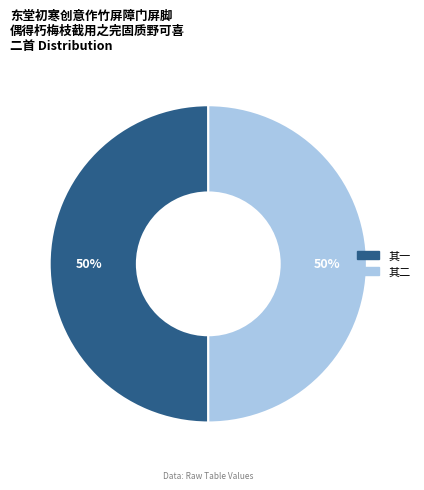

To the nearest percent, what is the average slice percentage?

50%